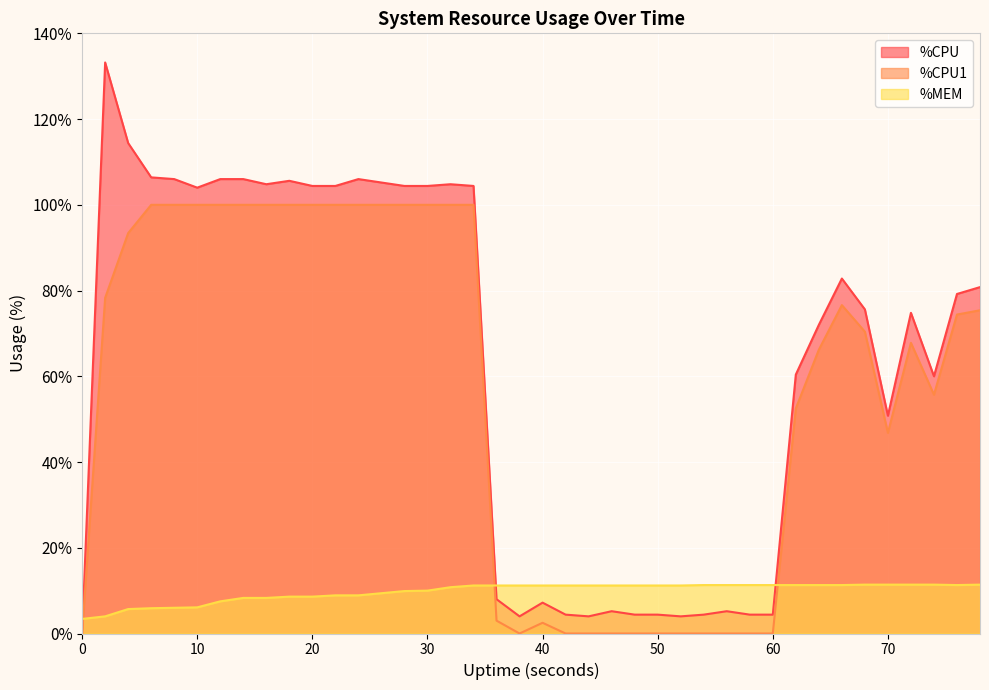

Reading left to right, transcribe all the data shown in this chart.

%CPU: 0=0.0	2=133.2	4=114.4	6=106.4	8=106.0	10=104.0	12=106.0	14=106.0	16=104.8	18=105.6	20=104.4	22=104.4	24=106.0	26=105.2	28=104.4	30=104.4	32=104.8	34=104.4	36=8.0	38=4.0	40=7.2	42=4.4	44=4.0	46=5.2	48=4.4	50=4.4	52=4.0	54=4.4	56=5.2	58=4.4	60=4.4	62=60.4	64=72.0	66=82.8	68=75.6	70=50.8	72=74.8	74=60.0	76=79.2	78=80.8
%CPU1: 0=0.0	2=78.3	4=93.4	6=100.0	8=100.0	10=100.0	12=100.0	14=100.0	16=100.0	18=100.0	20=100.0	22=100.0	24=100.0	26=100.0	28=100.0	30=100.0	32=100.0	34=100.0	36=3.0	38=0.0	40=2.5	42=0.0	44=0.0	46=0.0	48=0.0	50=0.0	52=0.0	54=0.0	56=0.0	58=0.0	60=0.0	62=52.5	64=66.2	66=76.6	68=70.4	70=46.8	72=67.8	74=55.7	76=74.4	78=75.4
%MEM: 0=3.4	2=4.0	4=5.7	6=5.9	8=6.0	10=6.1	12=7.5	14=8.3	16=8.3	18=8.6	20=8.6	22=8.9	24=8.9	26=9.4	28=9.9	30=10.0	32=10.8	34=11.2	36=11.2	38=11.2	40=11.2	42=11.2	44=11.2	46=11.2	48=11.2	50=11.2	52=11.2	54=11.3	56=11.3	58=11.3	60=11.3	62=11.3	64=11.3	66=11.3	68=11.4	70=11.4	72=11.4	74=11.4	76=11.3	78=11.4